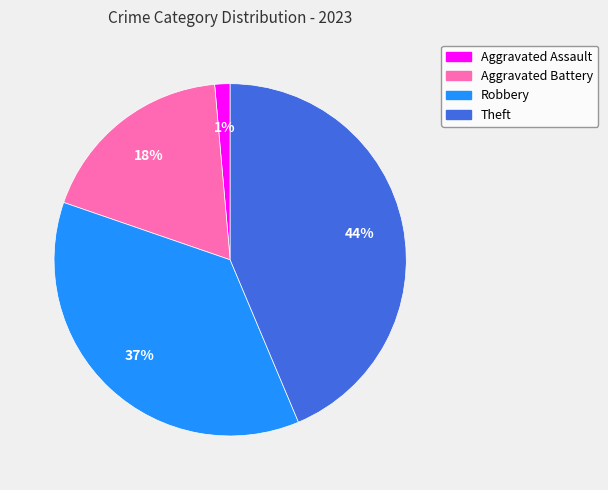

Do Theft and Aggravated Battery together represent more than half of the pie?

Yes